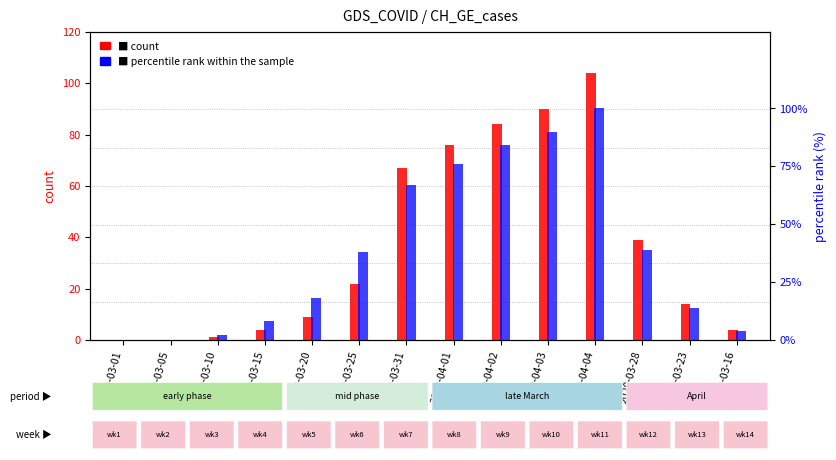

Rank the series by their average value, from highest to lowest.

percentile rank within sample, count (GE)